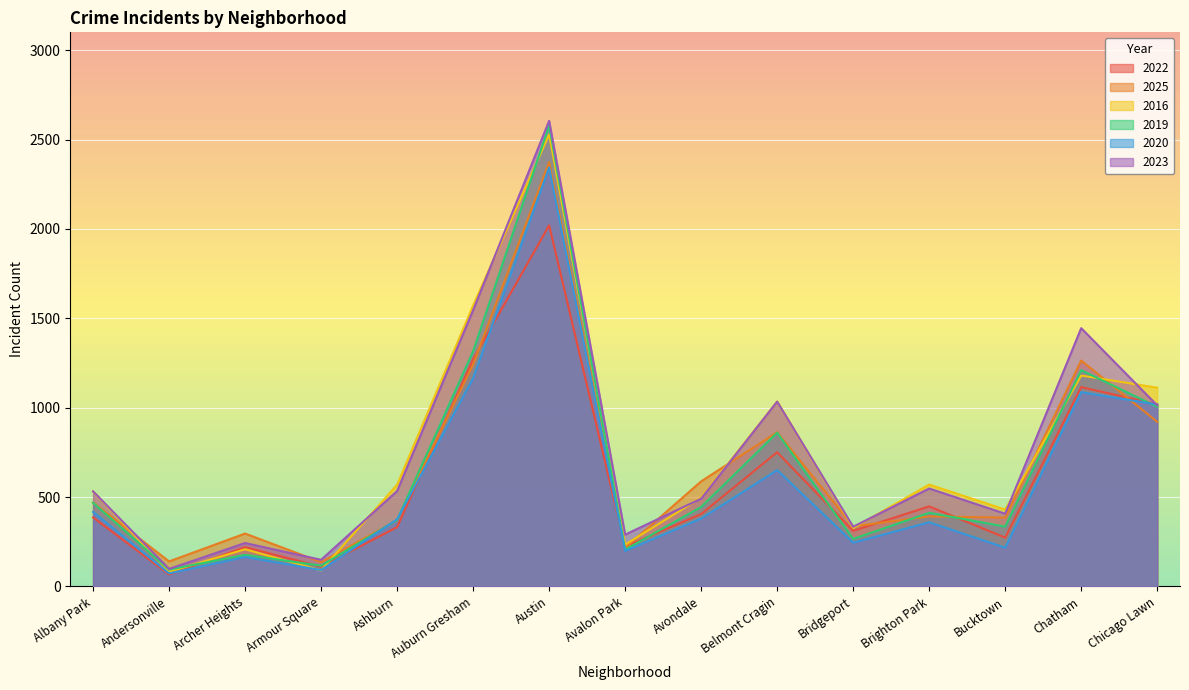

Where is the first local minimum for 2020?

Andersonville